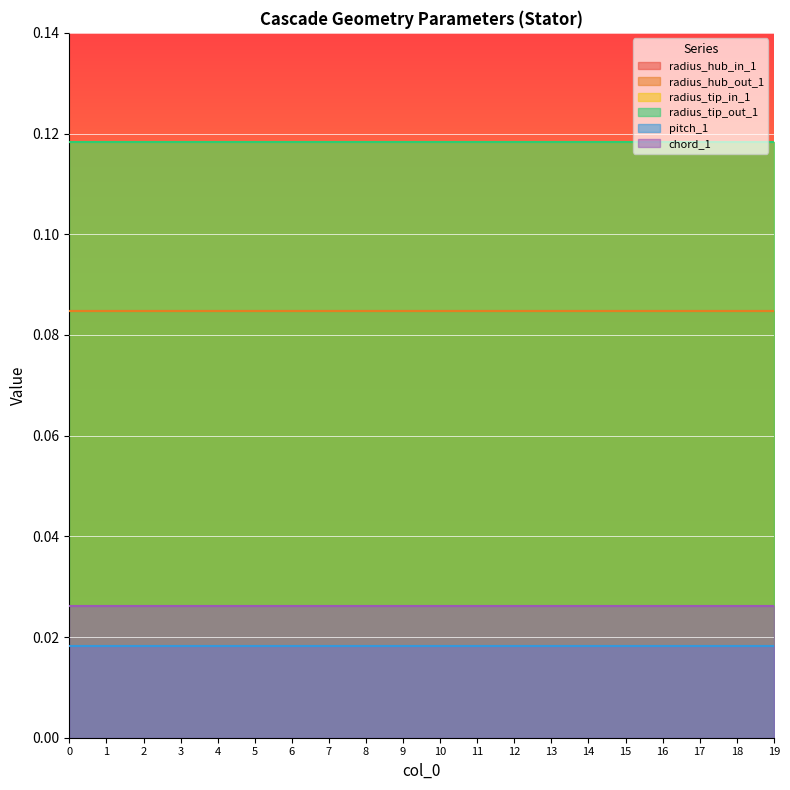

True or false: radius_tip_out_1 has more than 0 points higher than both neighbors.

False